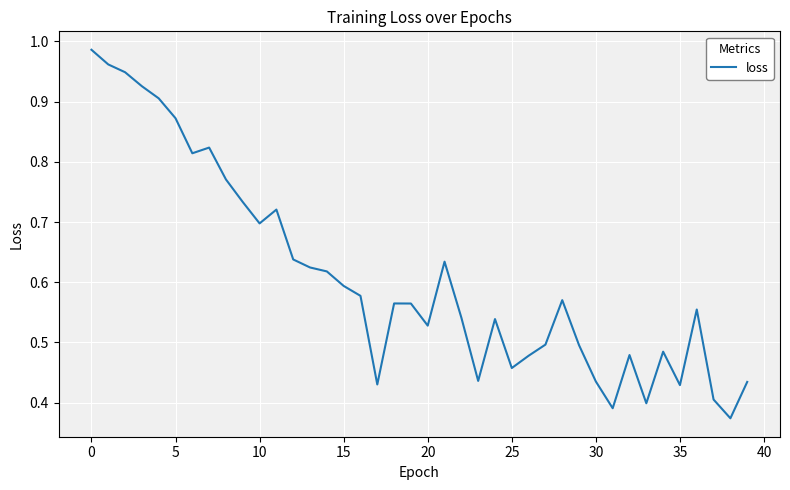

How many lines are shown in the chart?

1